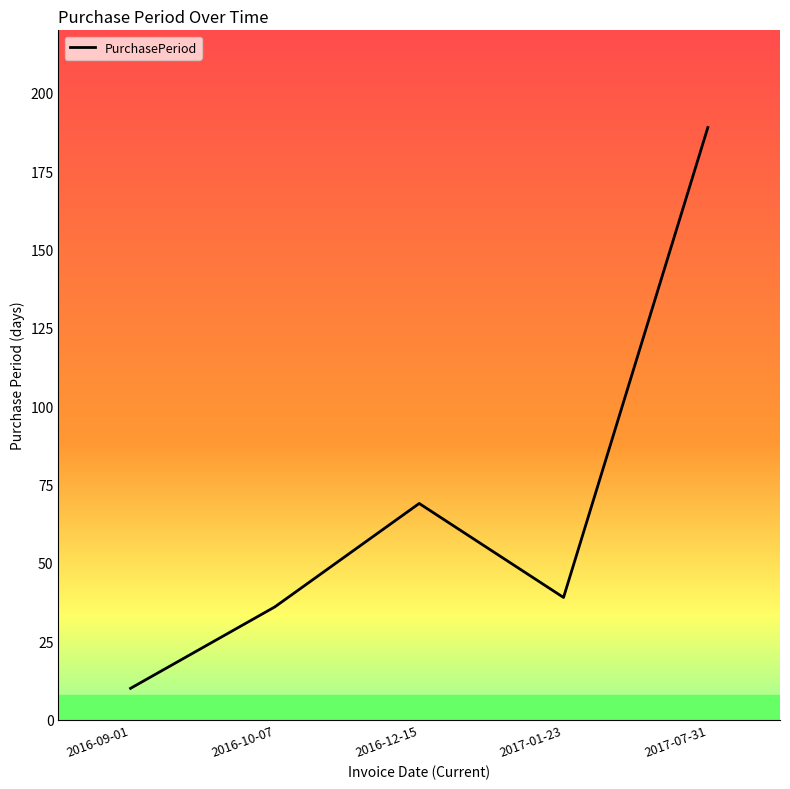

True or false: the data has more than 0 interior local peaks.

True